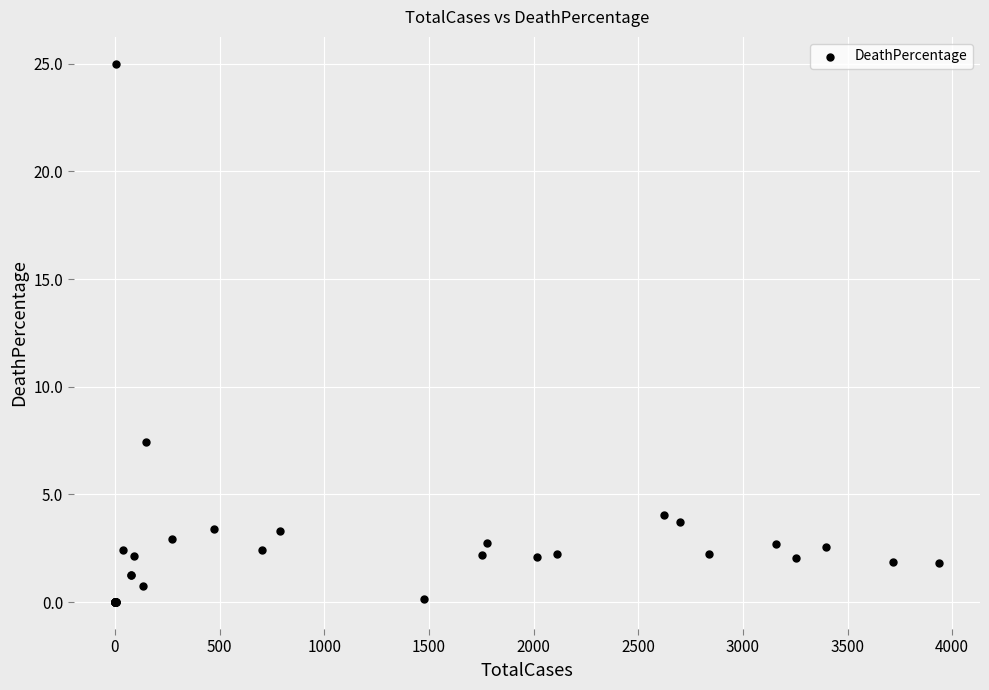

What Y value in the scatter plot is closest to 12?

7.4